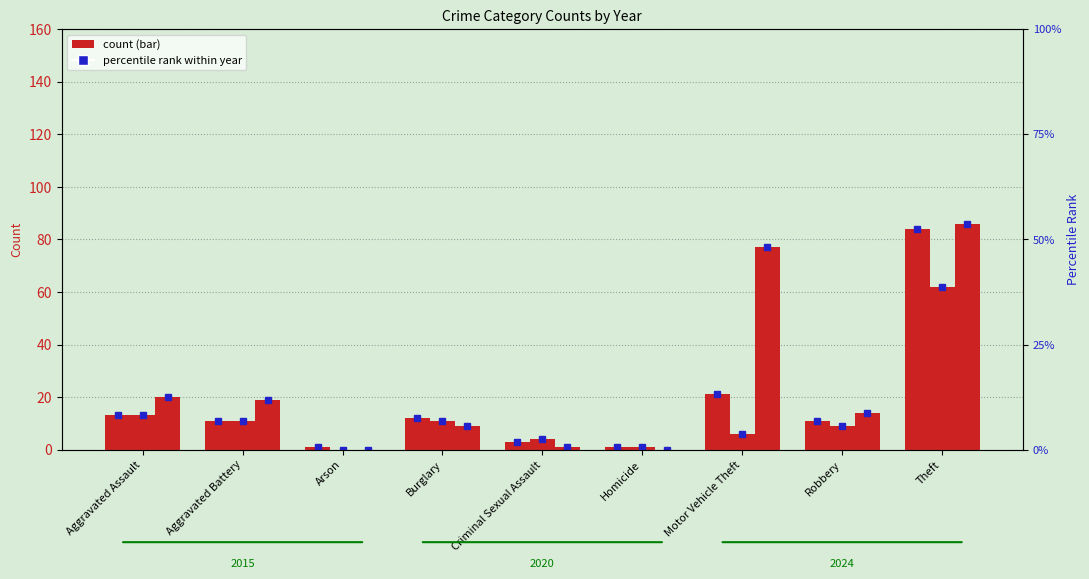

The value of 2024 at Robbery is 8. True or false?

False